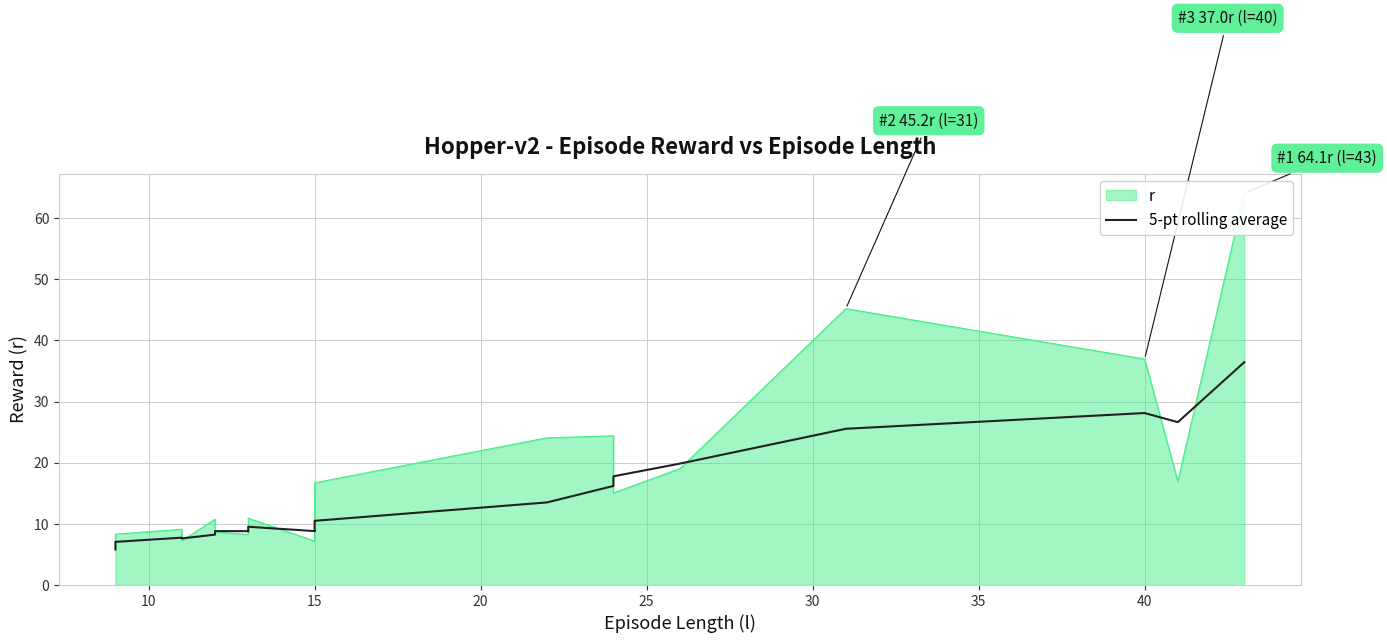

Count the number of categories in the chart.

20